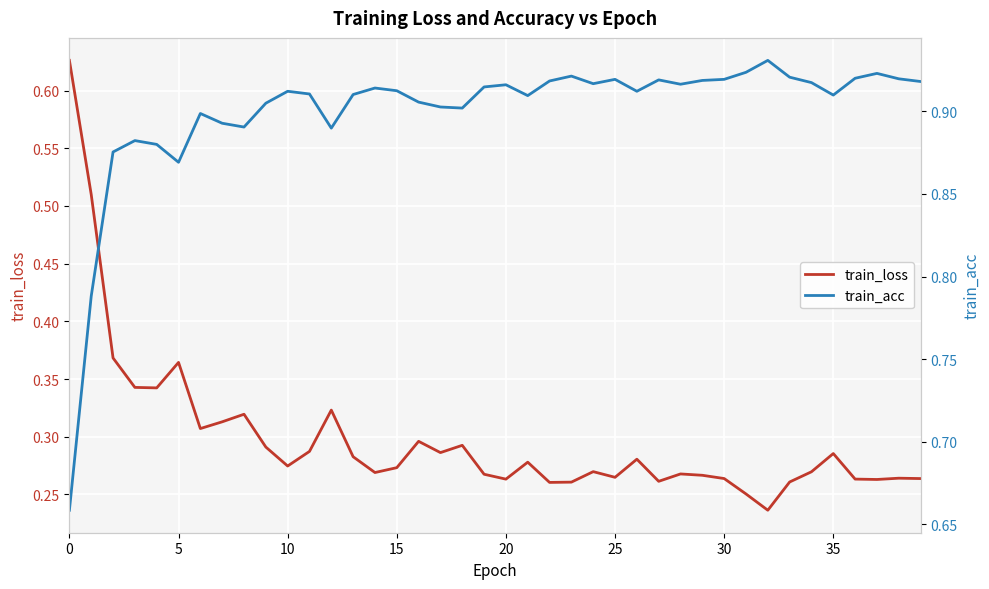

Which category has the lowest value in the train_loss series?

32